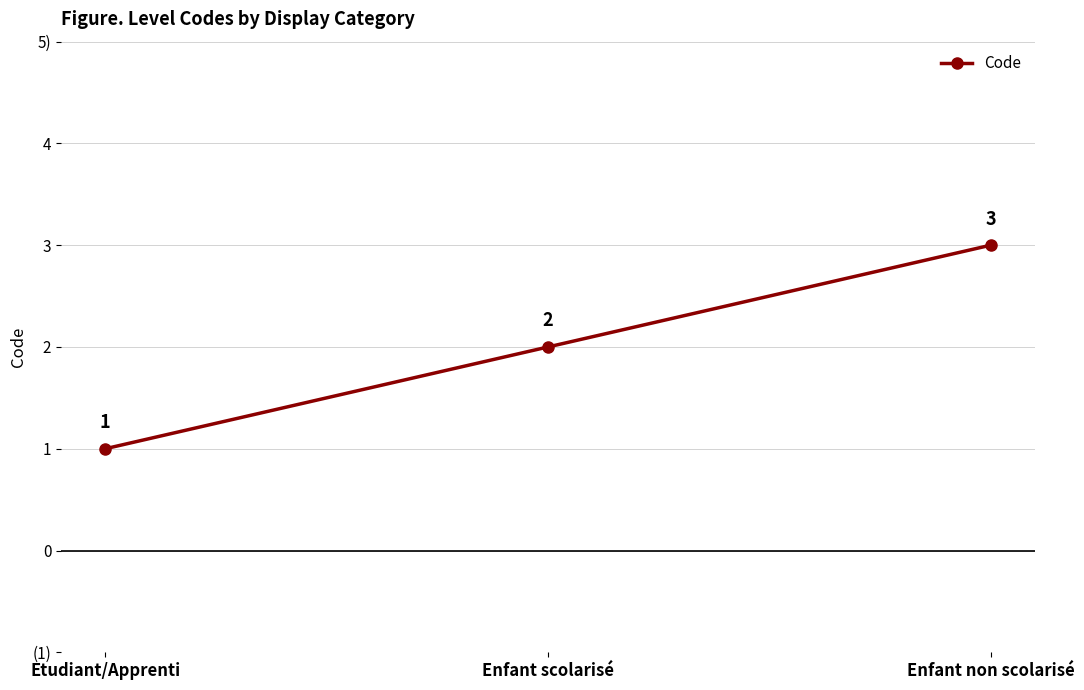

List the labels in order of value, largest first.

Enfant non scolarisé, Enfant scolarisé, Etudiant/Apprenti